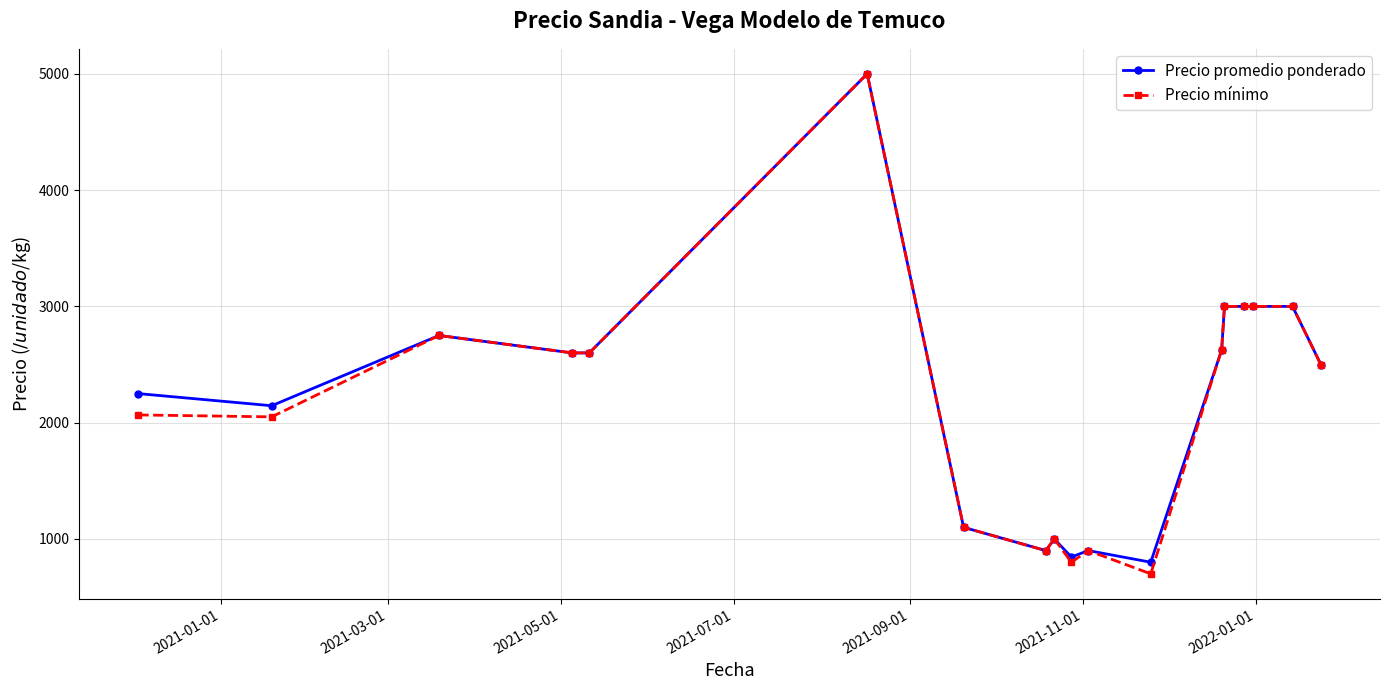

Which series has the widest spread of values?

Precio mínimo